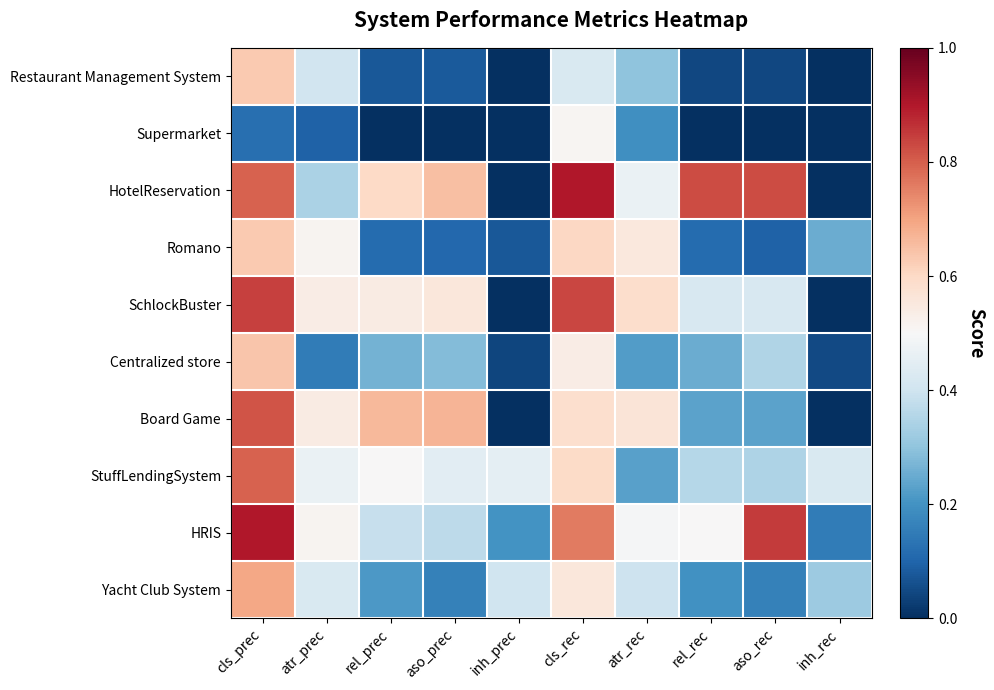

Reading right to left, transcribe all the data shown in this chart.

Restaurant Management System: inh_rec=0.0	aso_rec=0.0	rel_rec=0.0	atr_rec=0.3	cls_rec=0.4	inh_prec=0.0	aso_prec=0.1	rel_prec=0.1	atr_prec=0.4	cls_prec=0.6
Supermarket: inh_rec=0.0	aso_rec=0.0	rel_rec=0.0	atr_rec=0.2	cls_rec=0.5	inh_prec=0.0	aso_prec=0.0	rel_prec=0.0	atr_prec=0.1	cls_prec=0.1
HotelReservation: inh_rec=0.0	aso_rec=0.8	rel_rec=0.8	atr_rec=0.5	cls_rec=0.9	inh_prec=0.0	aso_prec=0.7	rel_prec=0.6	atr_prec=0.3	cls_prec=0.8
Romano: inh_rec=0.2	aso_rec=0.1	rel_rec=0.1	atr_rec=0.6	cls_rec=0.6	inh_prec=0.1	aso_prec=0.1	rel_prec=0.1	atr_prec=0.5	cls_prec=0.6
SchlockBuster: inh_rec=0.0	aso_rec=0.4	rel_rec=0.4	atr_rec=0.6	cls_rec=0.8	inh_prec=0.0	aso_prec=0.6	rel_prec=0.5	atr_prec=0.5	cls_prec=0.8
Centralized store: inh_rec=0.1	aso_rec=0.3	rel_rec=0.2	atr_rec=0.2	cls_rec=0.5	inh_prec=0.0	aso_prec=0.3	rel_prec=0.3	atr_prec=0.2	cls_prec=0.6
Board Game: inh_rec=0.0	aso_rec=0.2	rel_rec=0.2	atr_rec=0.6	cls_rec=0.6	inh_prec=0.0	aso_prec=0.7	rel_prec=0.7	atr_prec=0.5	cls_prec=0.8
StuffLendingSystem: inh_rec=0.4	aso_rec=0.3	rel_rec=0.4	atr_rec=0.2	cls_rec=0.6	inh_prec=0.5	aso_prec=0.4	rel_prec=0.5	atr_prec=0.5	cls_prec=0.8
HRIS: inh_rec=0.1	aso_rec=0.8	rel_rec=0.5	atr_rec=0.5	cls_rec=0.8	inh_prec=0.2	aso_prec=0.4	rel_prec=0.4	atr_prec=0.5	cls_prec=0.9
Yacht Club System: inh_rec=0.3	aso_rec=0.2	rel_rec=0.2	atr_rec=0.4	cls_rec=0.6	inh_prec=0.4	aso_prec=0.2	rel_prec=0.2	atr_prec=0.4	cls_prec=0.7